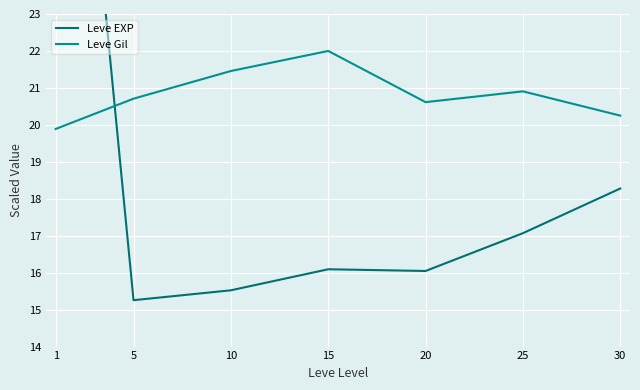

Reading left to right, list all the values displayed in this chart.

Leve EXP: 1=37.0	5=15.3	10=15.5	15=16.1	20=16.0	25=17.1	30=18.3
Leve Gil: 1=19.9	5=20.7	10=21.5	15=22.0	20=20.6	25=20.9	30=20.2